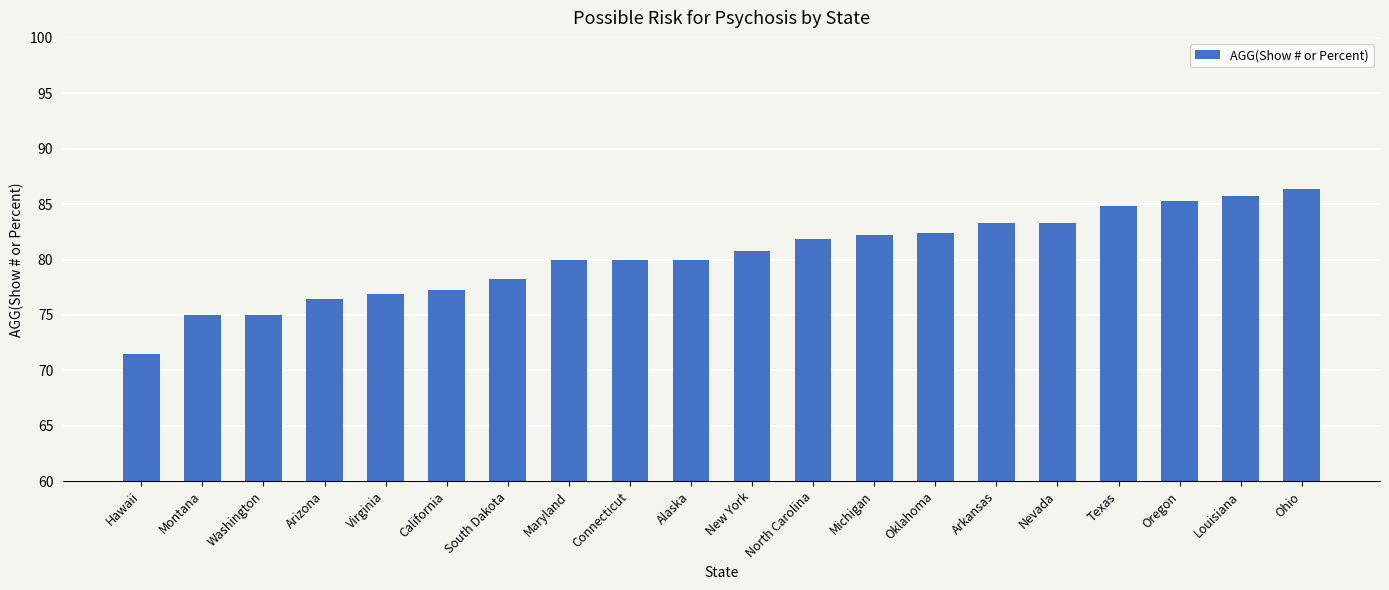

What is the ratio of the value at Connecticut to the value at Oklahoma?

1.0